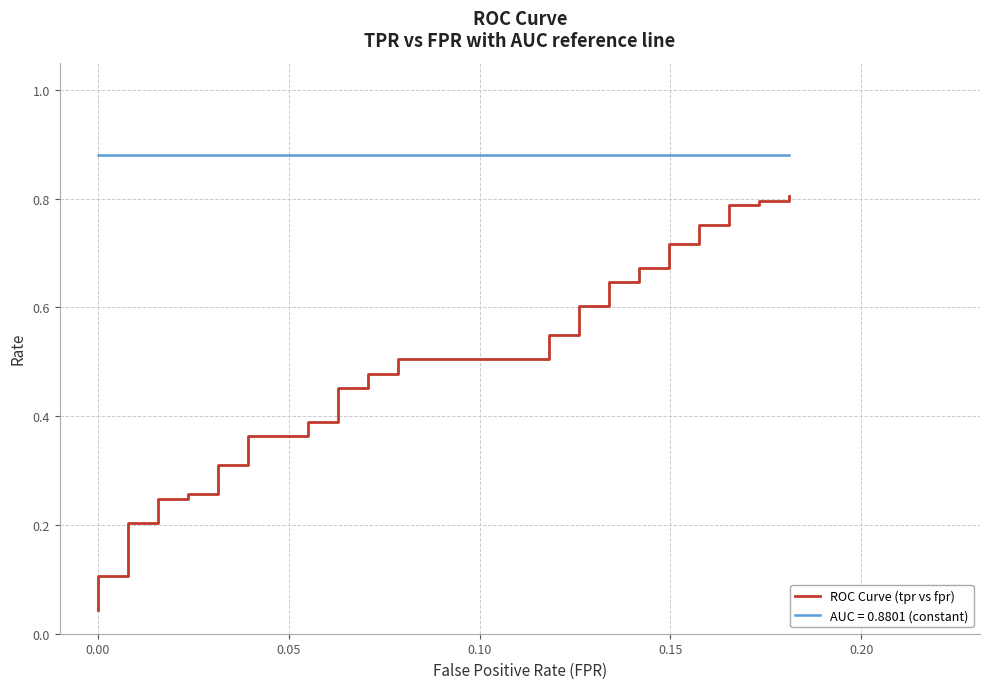

What is the average value?

0.5